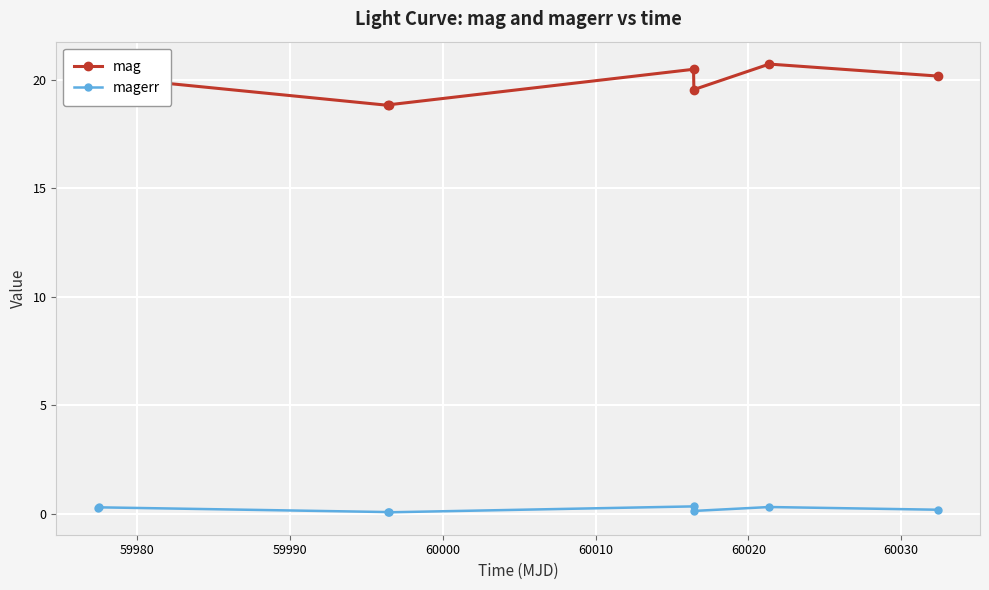

How many data points does each series have?

8